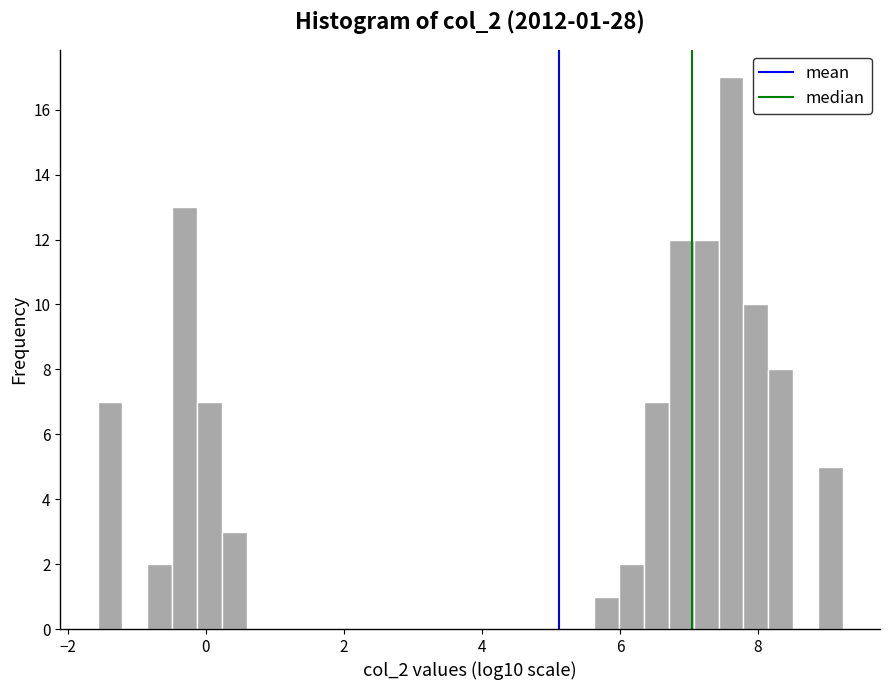

Around what value on the x-axis is the tallest bar? Give the approximate position of its centre, as read against the axis.

7.6